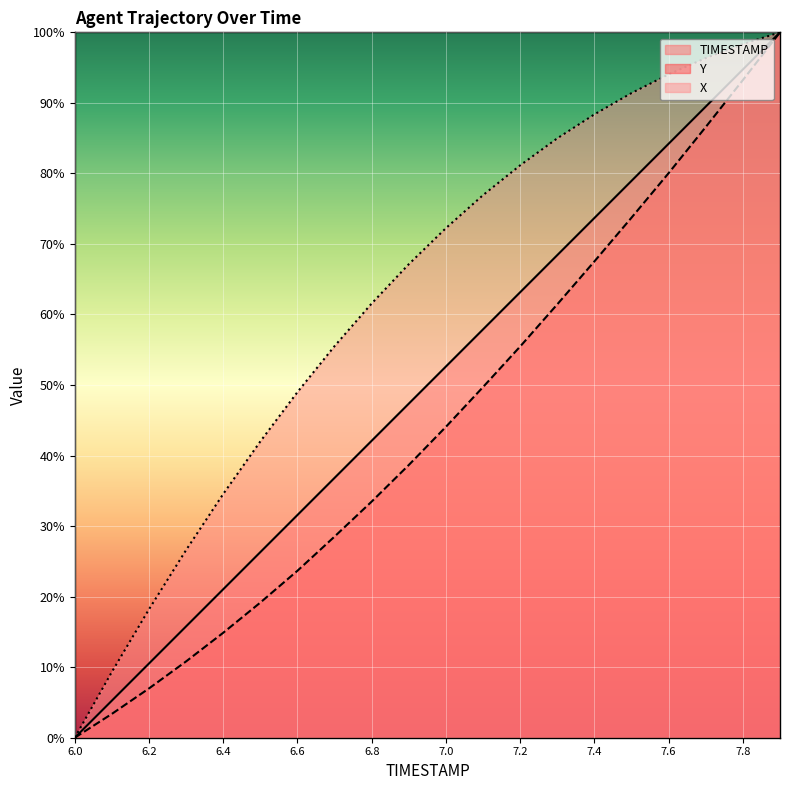

How many lines are shown in the chart?

3